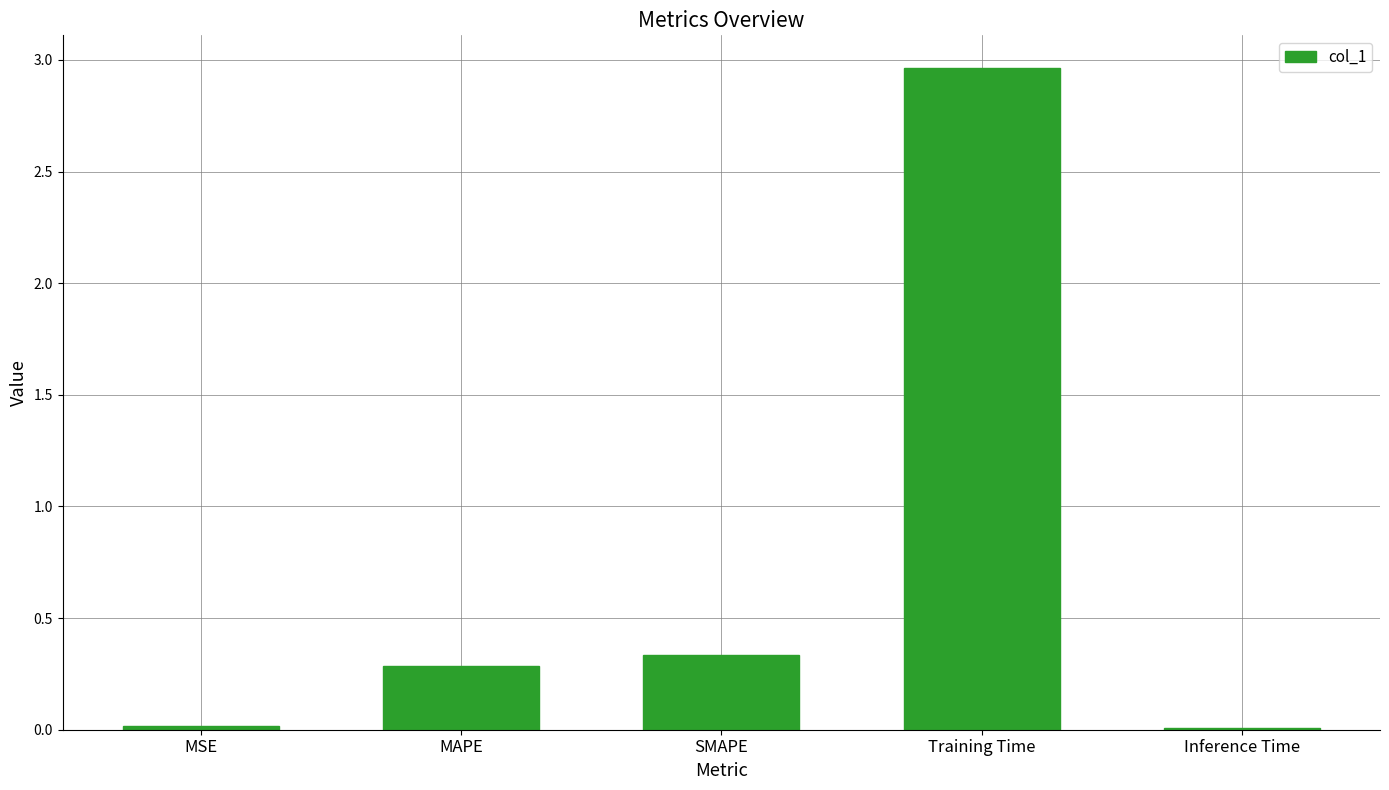

True or false: the data shows 0.6 at SMAPE.

False